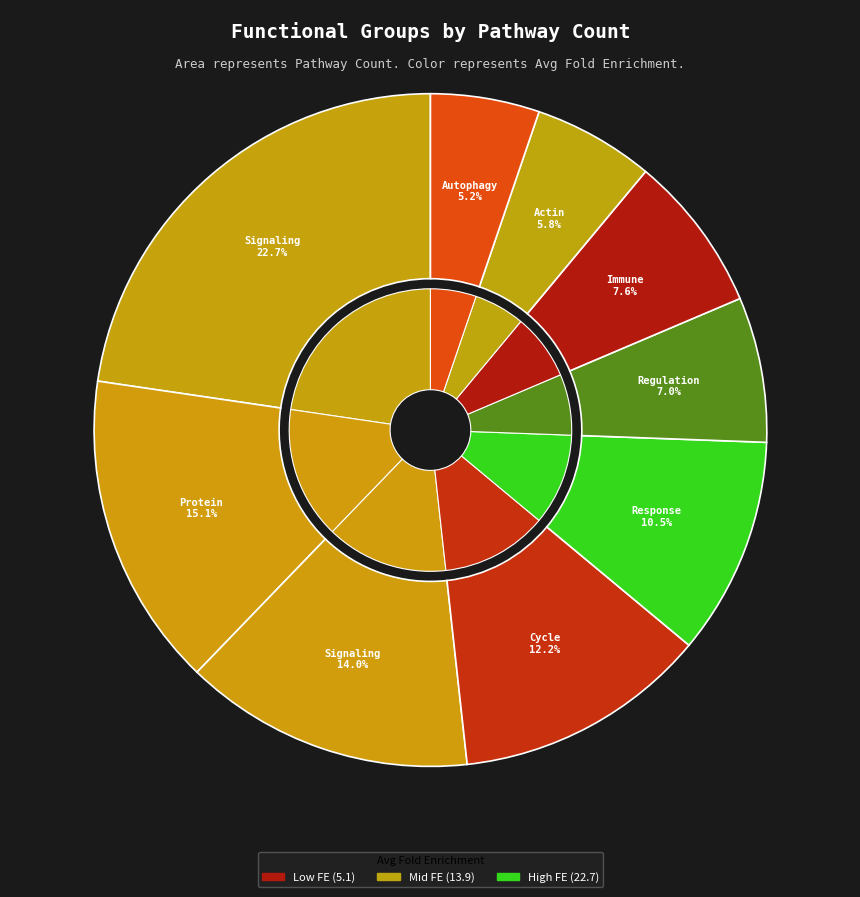

Is there any slice that represents more than half of the pie?

No